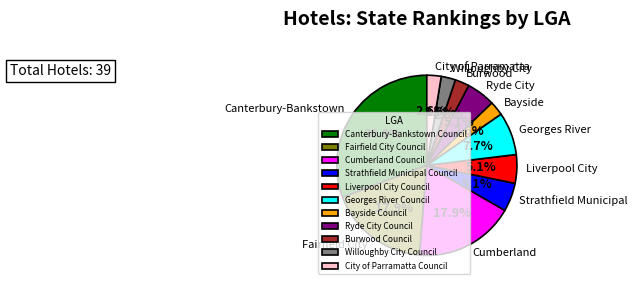

Approximately how many times larger is the value at Georges River Council compared to Fairfield City Council?

0.4